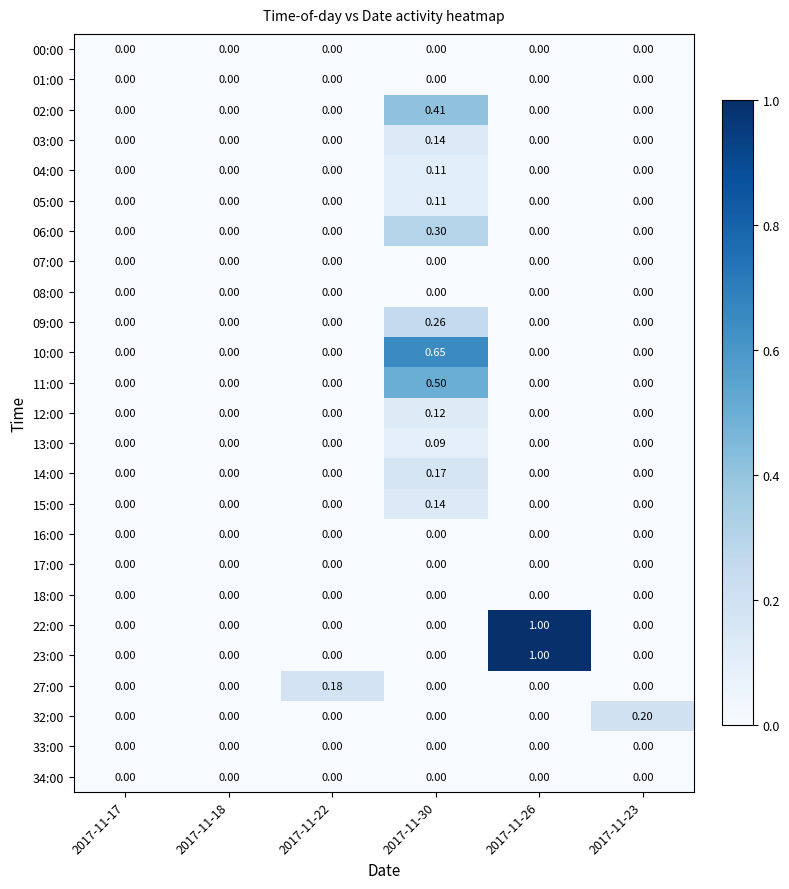

Is the value of 00:00 at 2017-11-18 greater than the value of 13:00 at 2017-11-30?

No